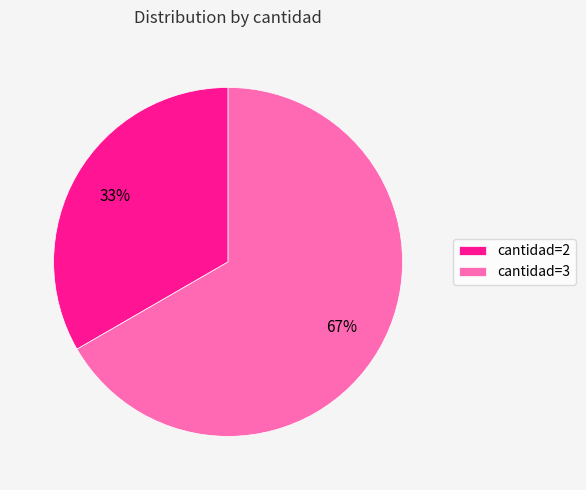

Is the sum of cantidad=2 and cantidad=3 greater than half?

Yes